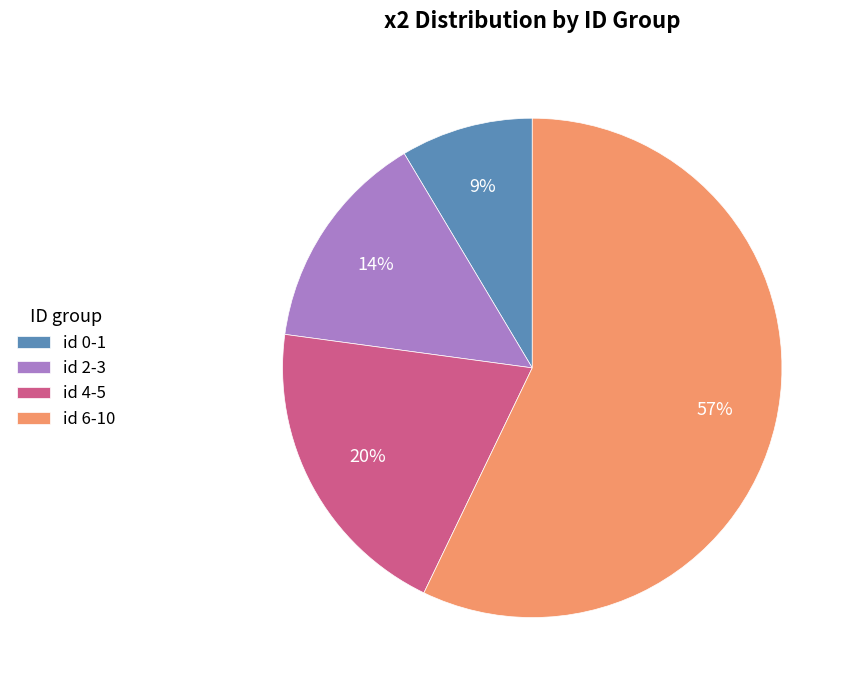

Do id 4-5 and id 0-1 together represent more than half of the pie?

No